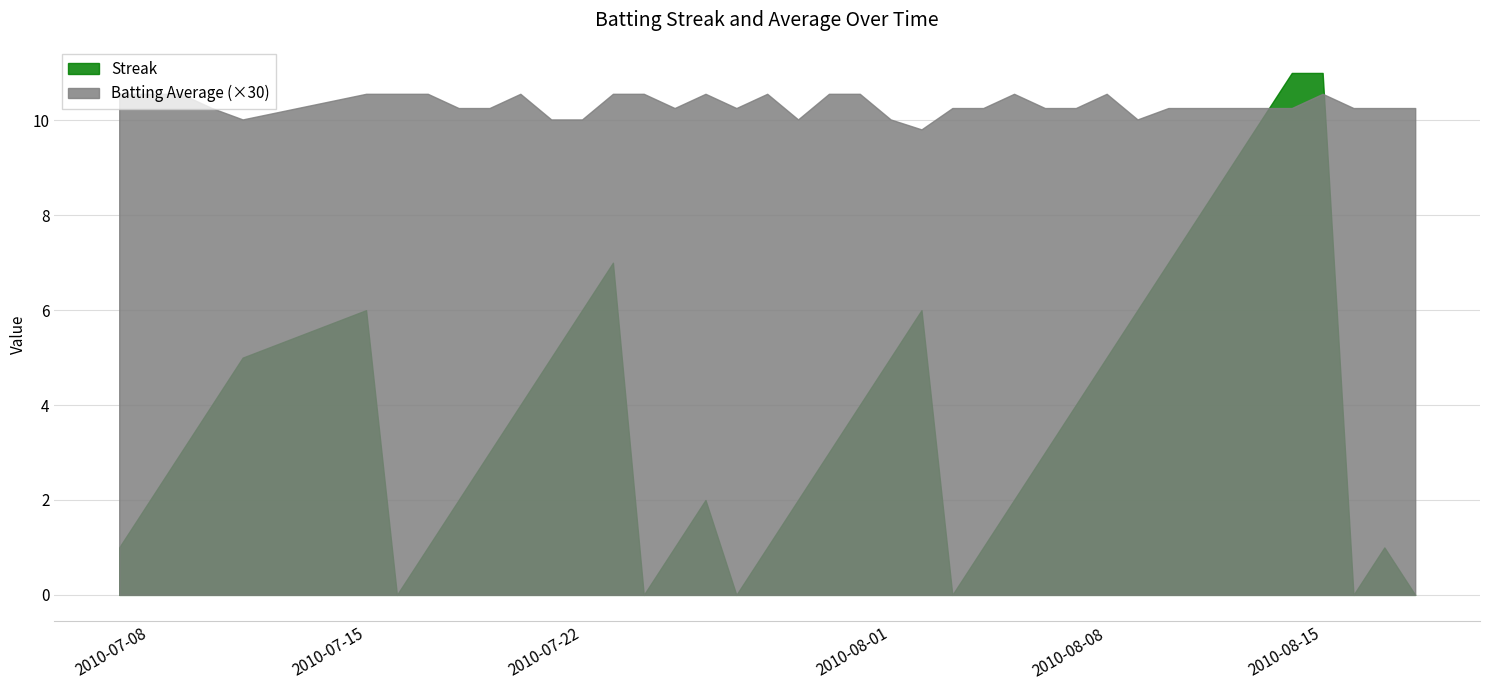

What is the difference between the maximum and minimum values in the Streak series?

11.0